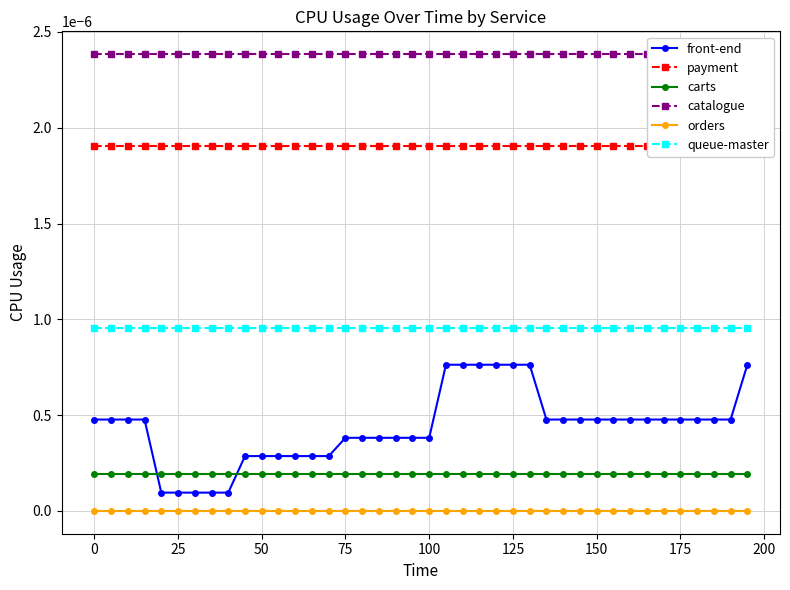

List the series in order of their peak value, lowest first.

orders, carts, front-end, queue-master, payment, catalogue